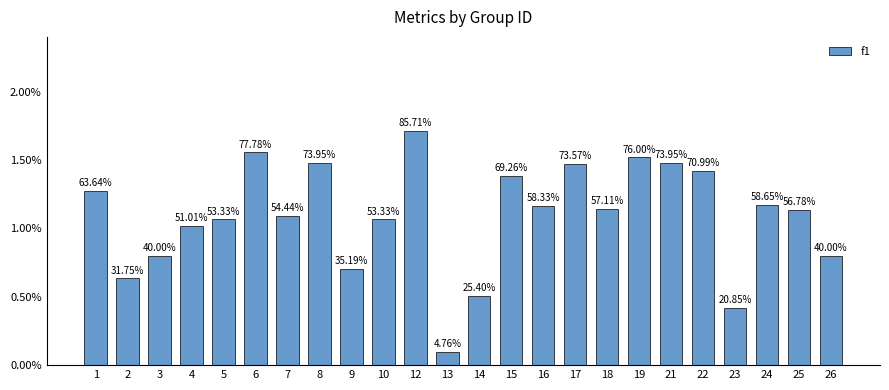

Which label corresponds to the smallest value in the chart?

13